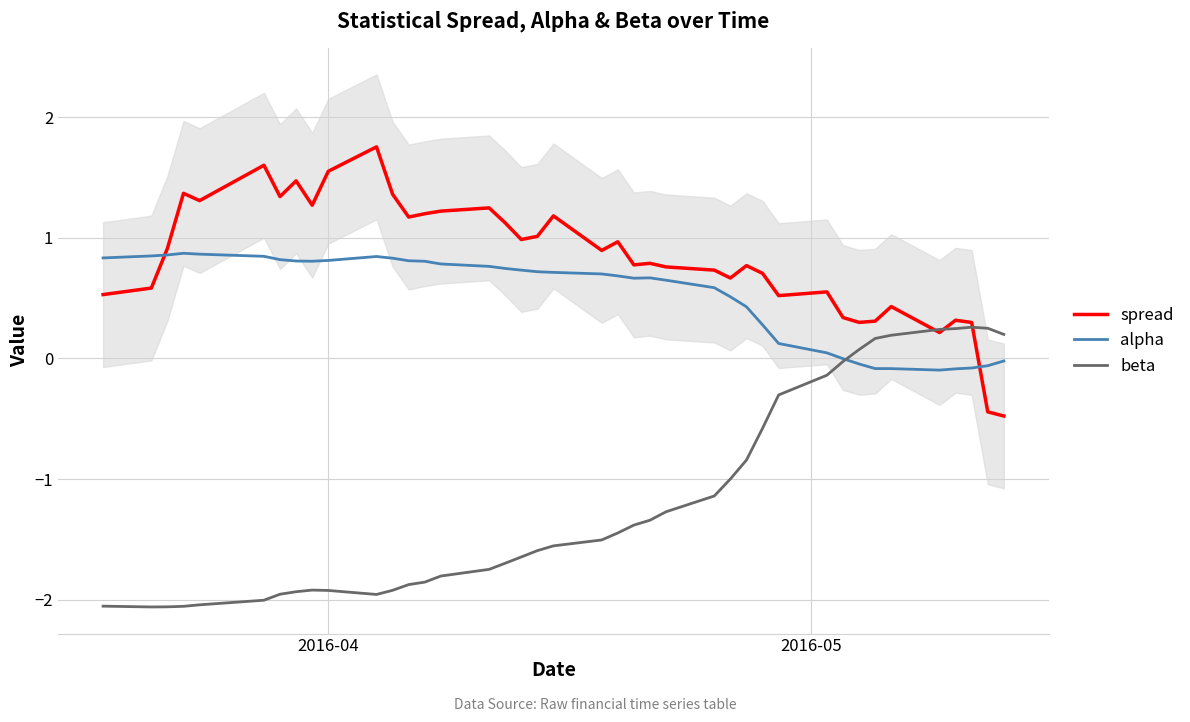

True or false: spread and beta cross at least once.

True